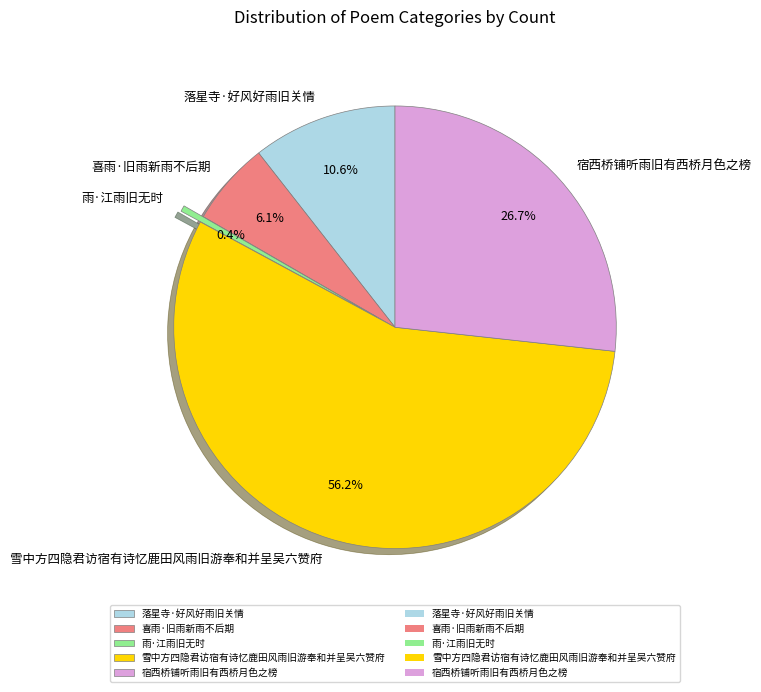

To the nearest percent, what is the difference between the 雪中方四隐君访宿有诗忆鹿田风雨旧游奉和并呈吴六赞府 and 宿西桥铺听雨旧有西桥月色之榜 slice percentages?

29%